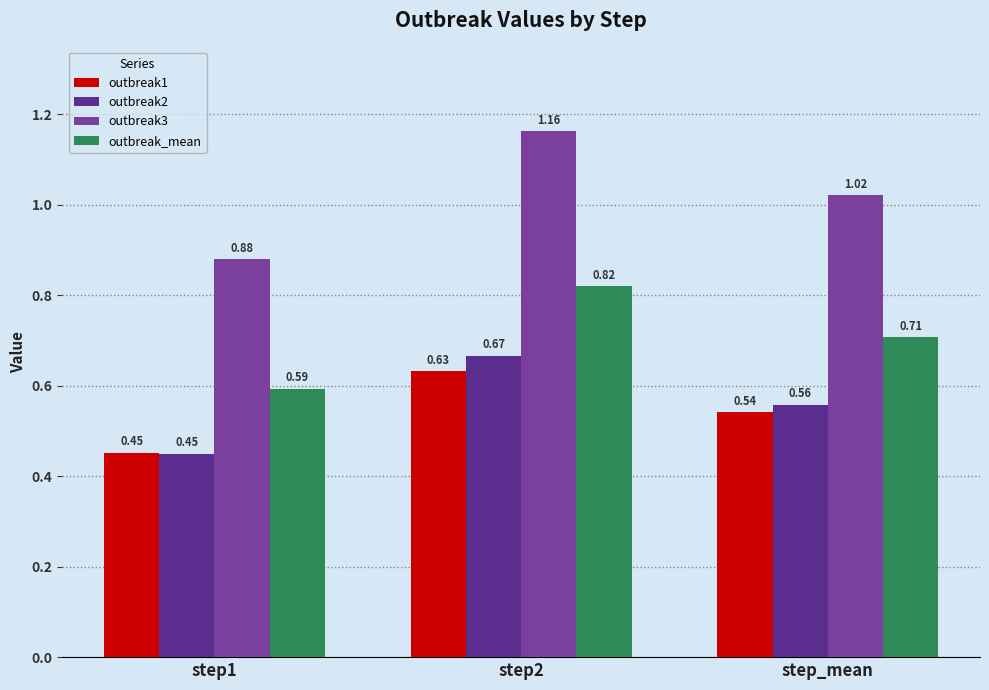

What is the sum of all outbreak1 values?

1.6